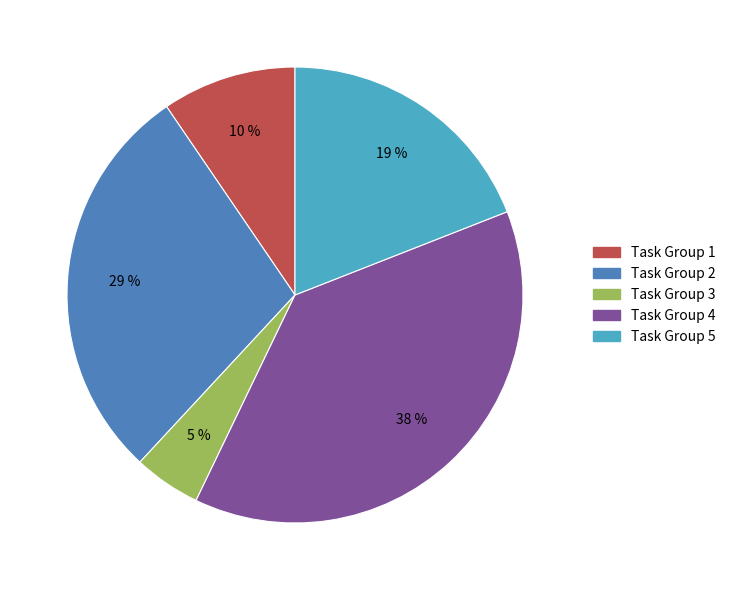

Is there any slice that represents more than half of the pie?

No